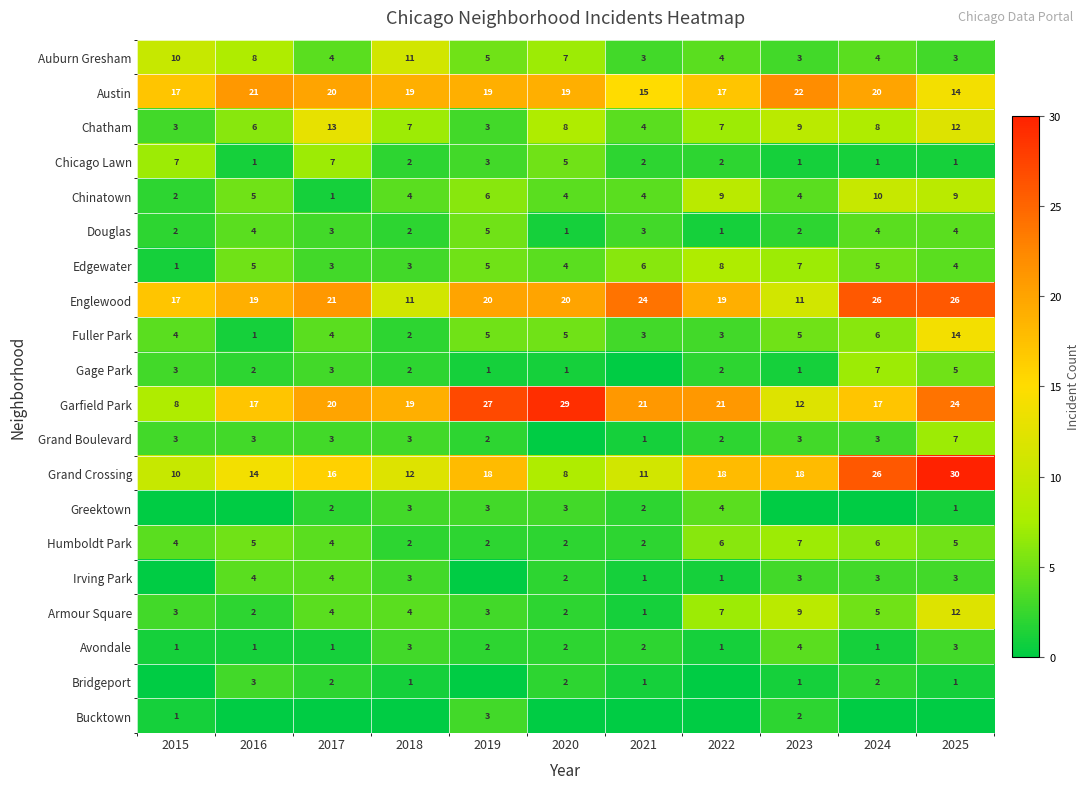

Is it true that Fuller Park equals 5 at 2022?

False